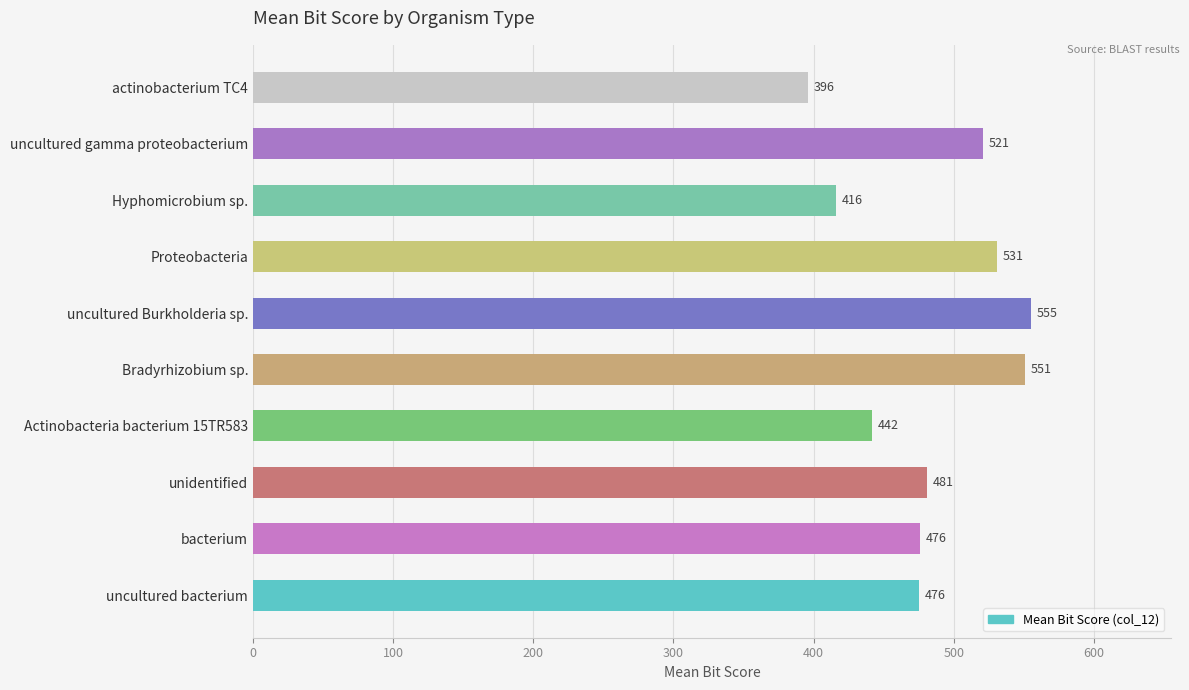

Between Actinobacteria bacterium 15TR583 and uncultured gamma proteobacterium, which is larger?

uncultured gamma proteobacterium